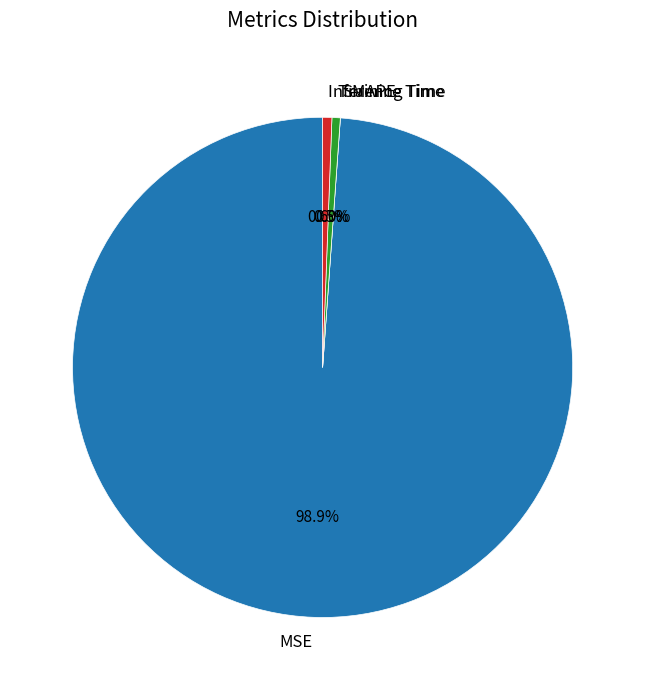

To the nearest percent, what is the difference between the largest and smallest slice percentages?

99%